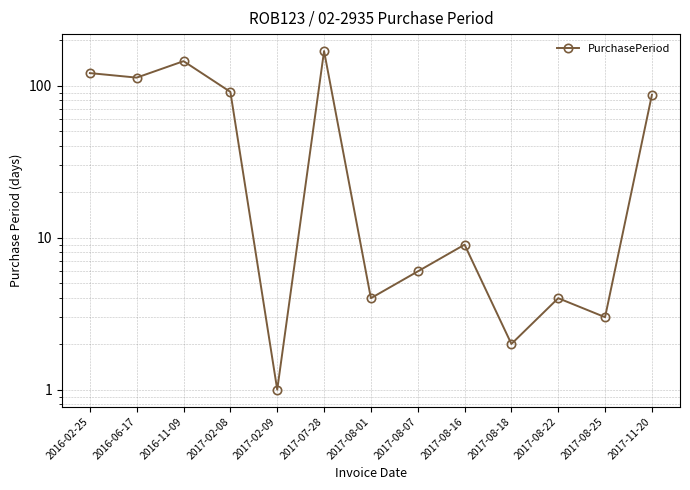

The chart shows a value of 145 at 2016-11-09. True or false?

True